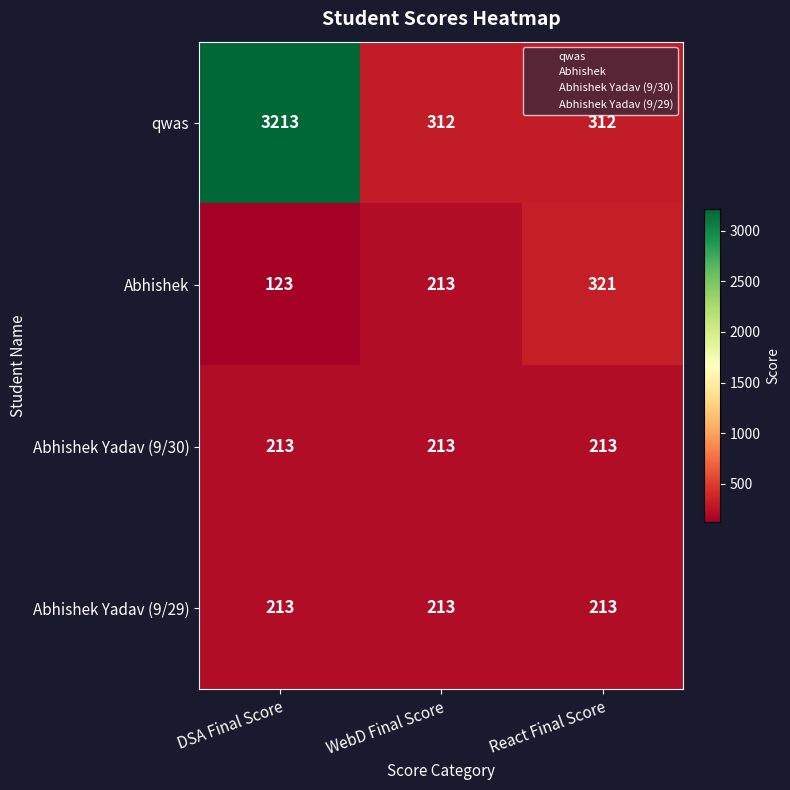

Read the Abhishek Yadav (9/30) value at DSA Final Score.

213